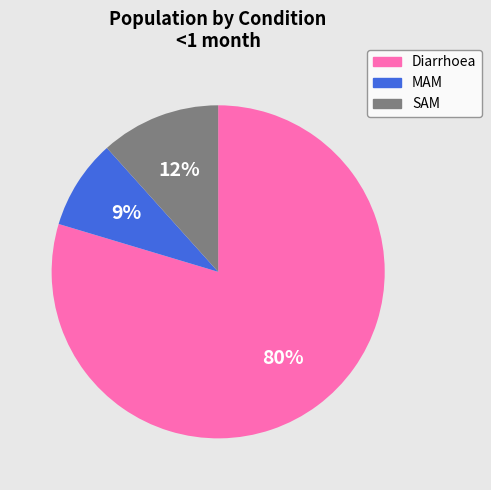

Which category has the smallest portion of the pie?

MAM